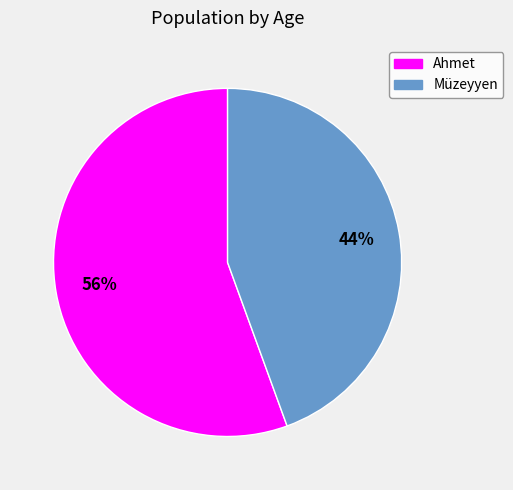

True or false: Ahmet accounts for 45% of the total.

False